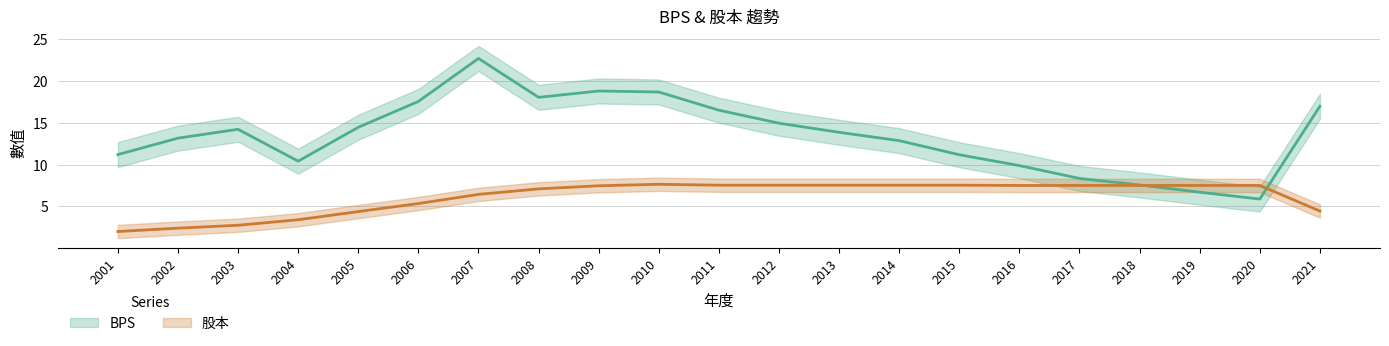

What is the maximum value shown in the chart?

22.7